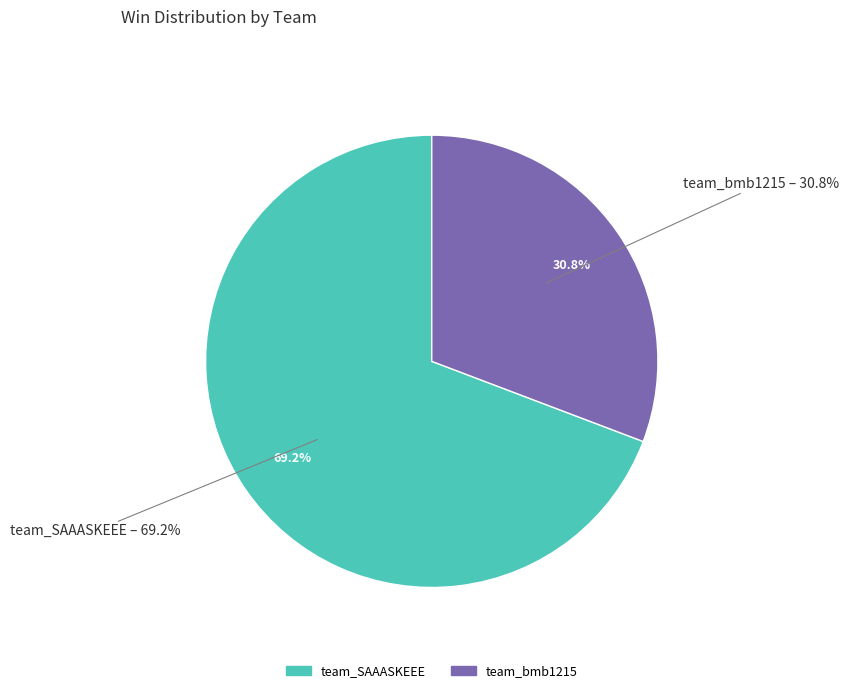

How many segments does this pie chart have?

2